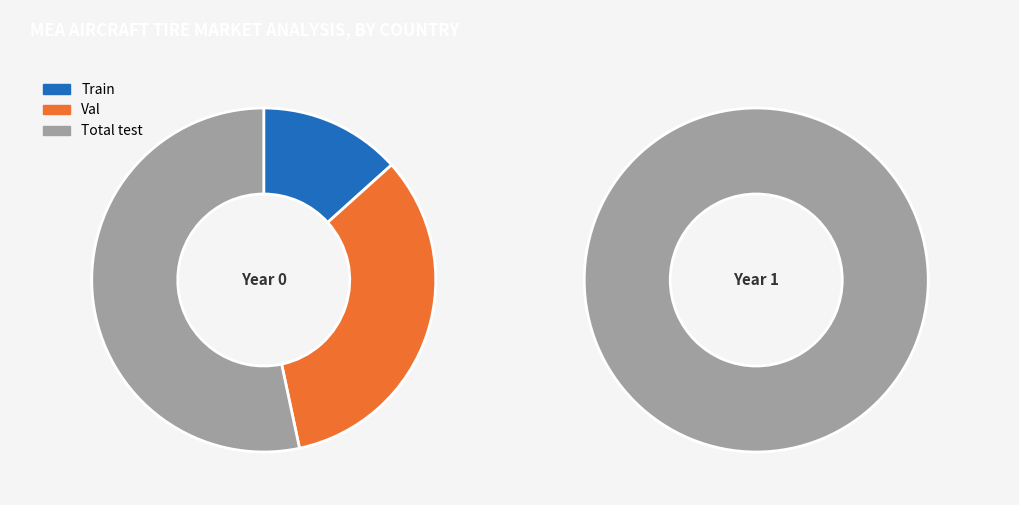

What percentage is NOT represented by 1?

100.0%